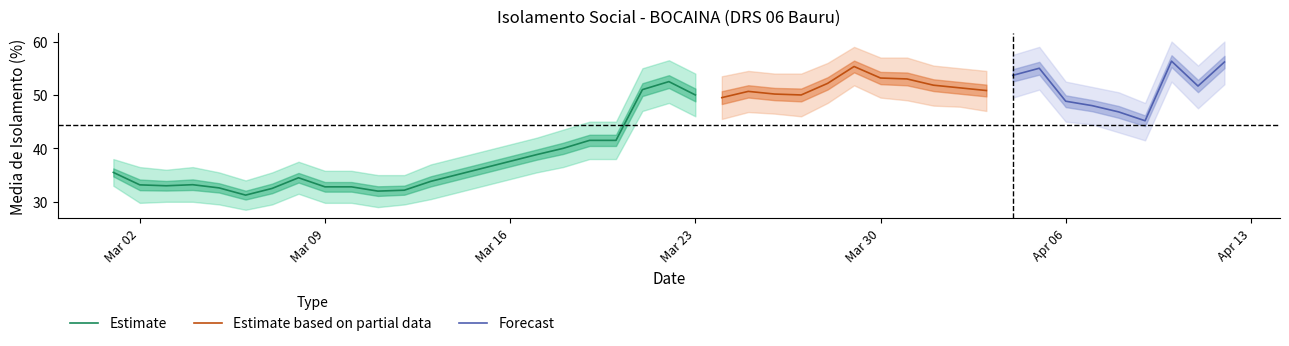

What is the maximum value for Estimate?

52.5